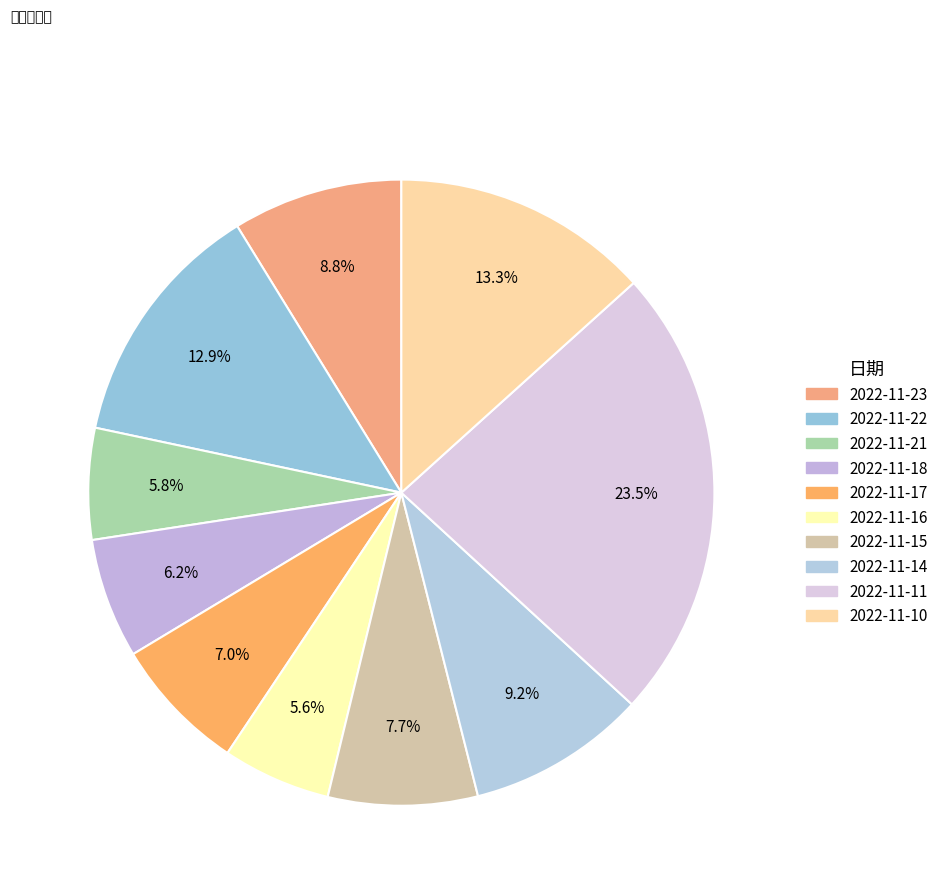

To the nearest percent, what percentage of the pie is 2022-11-11?

24%